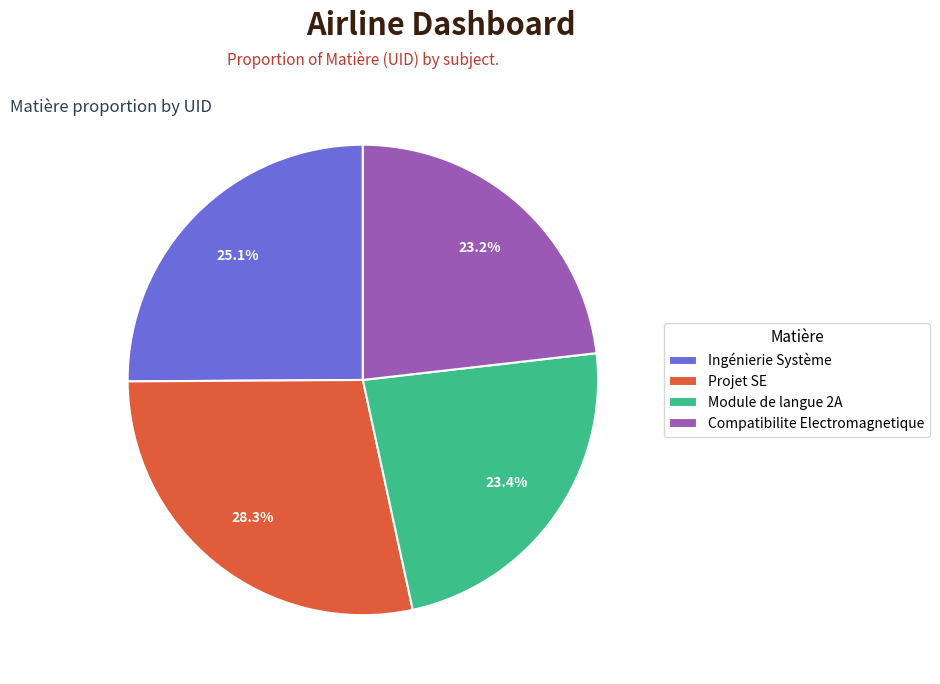

To the nearest percent, what is the difference between the Projet SE and Module de langue 2A slice percentages?

5%